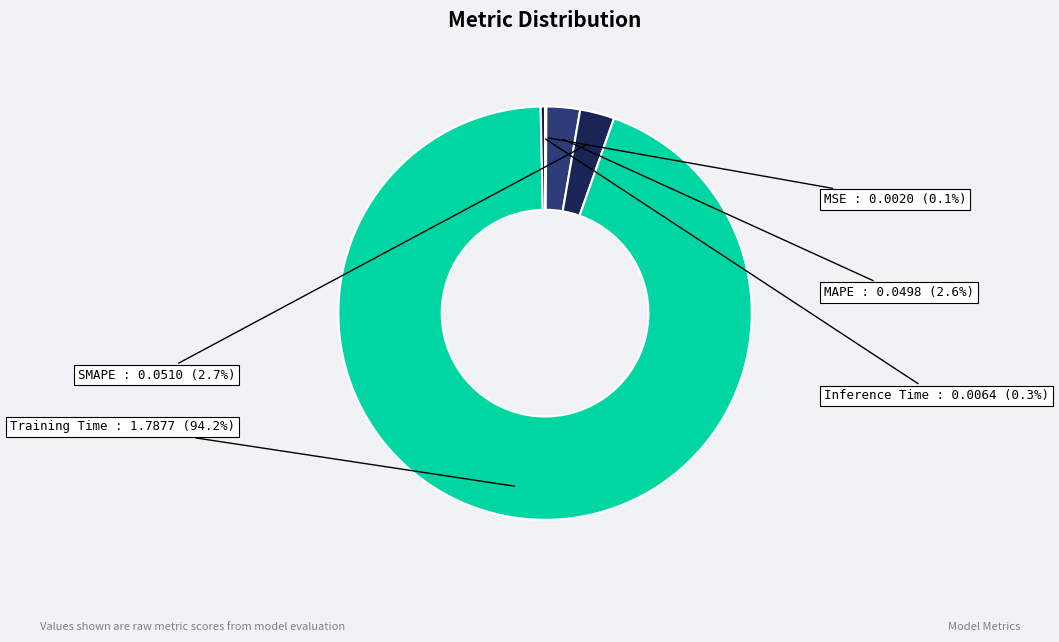

Between SMAPE and Training Time, which is larger?

Training Time